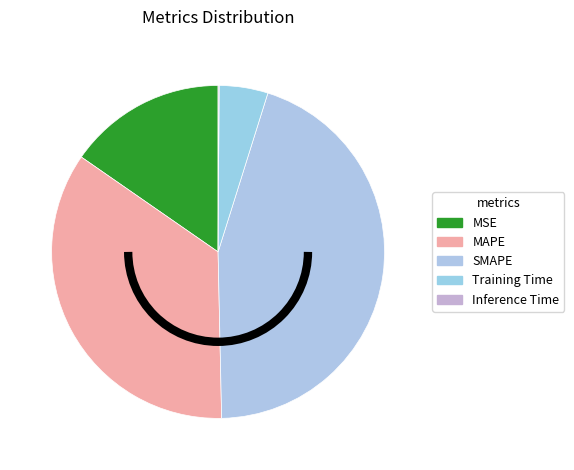

Which slice is the smallest?

Inference Time